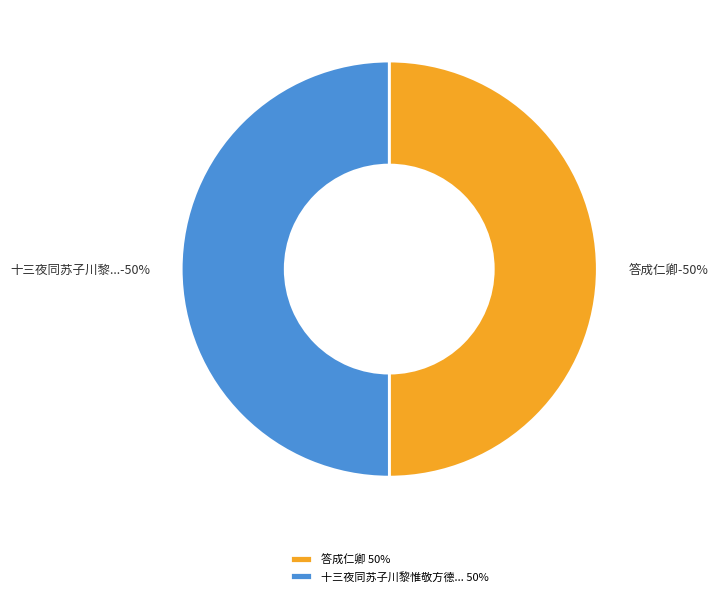

What percentage do 答成仁卿 and 十三夜同苏子川黎惟敬方德新吴明卿苏子冲成仁卿黄定甫集吴约卿观灯得开字 together represent?

100.0%